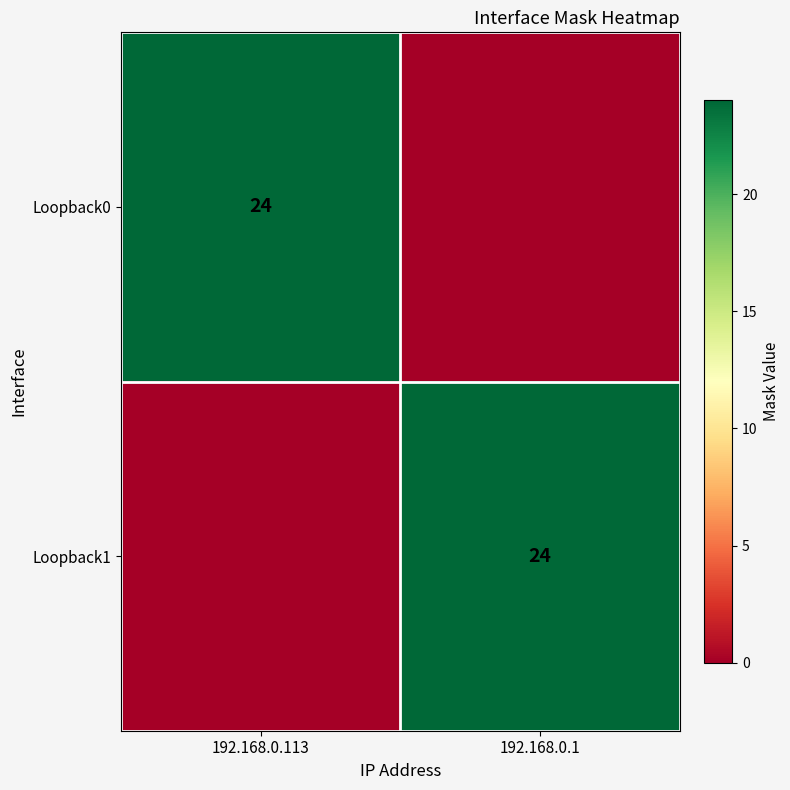

The Loopback0 series shows 32 at 192.168.0.113. True or false?

False